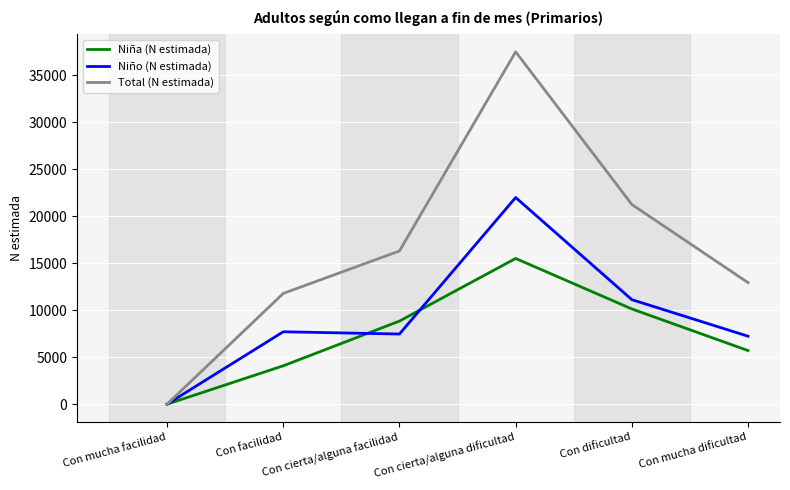

In Niña (N estimada), how many points are higher than both neighbors (excluding endpoints)?

1